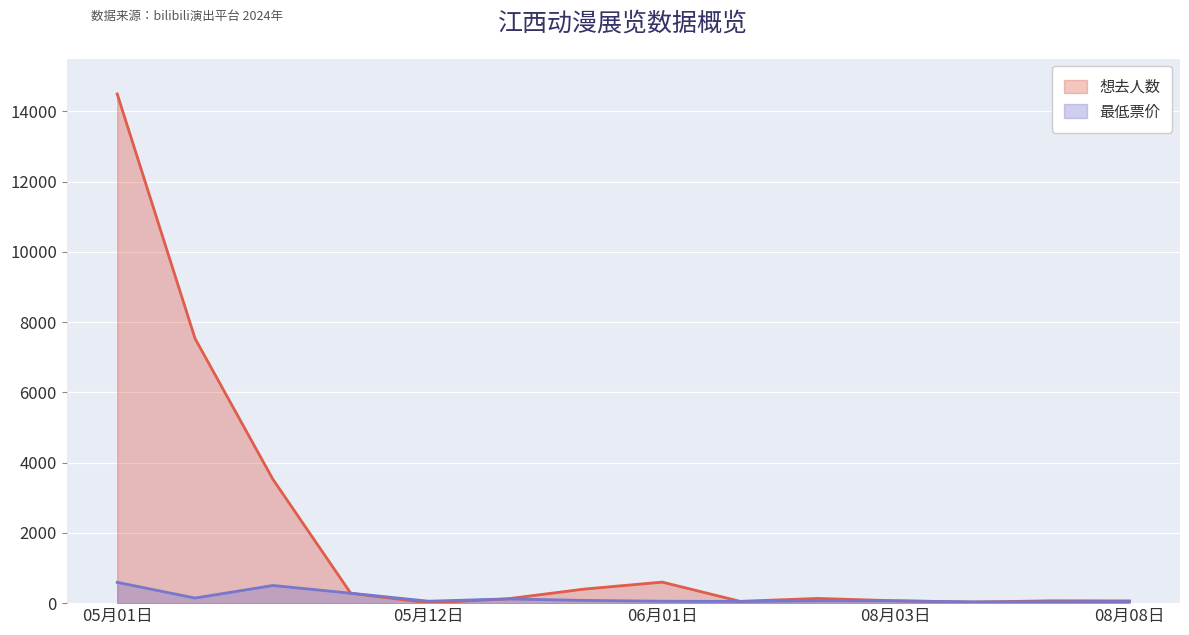

What is the label of the 3rd point from the left?

2024-05-03